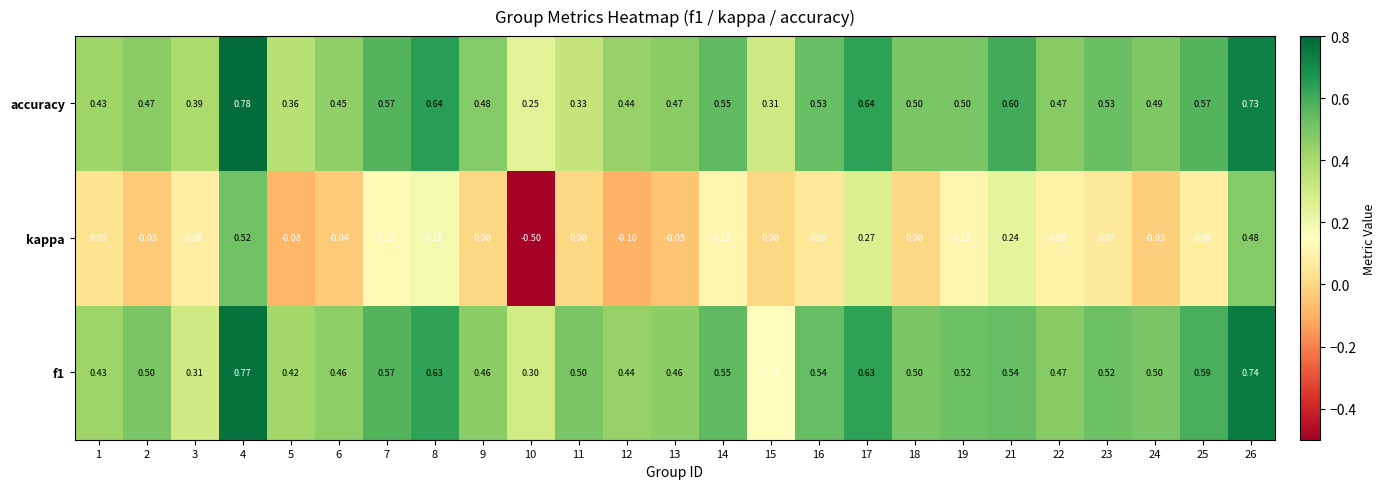

Is the value of accuracy at 22 greater than the value of kappa at 26?

No